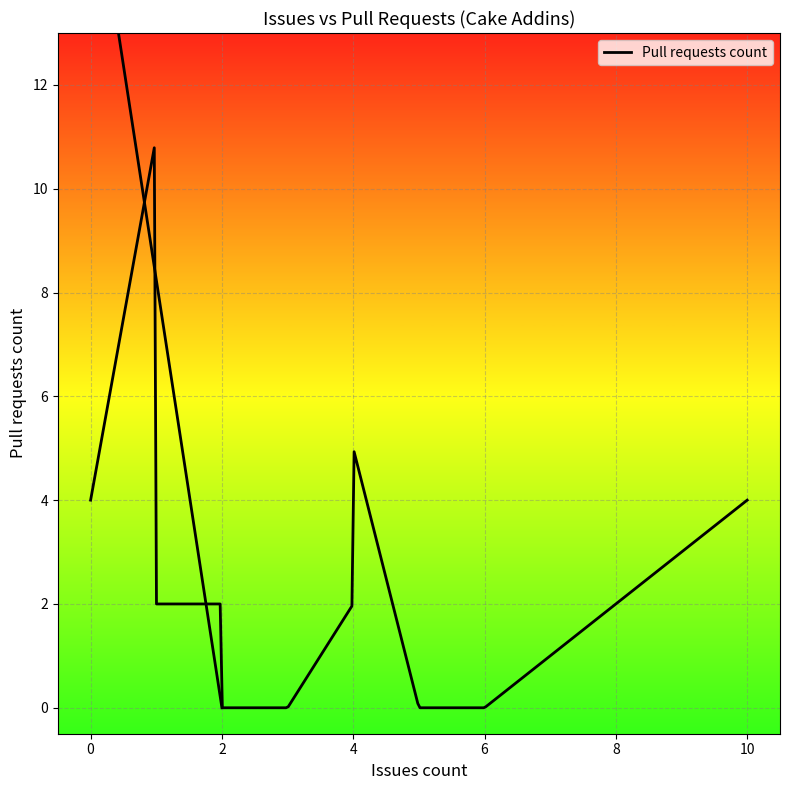

What is the value of the 40th point from the left?

11